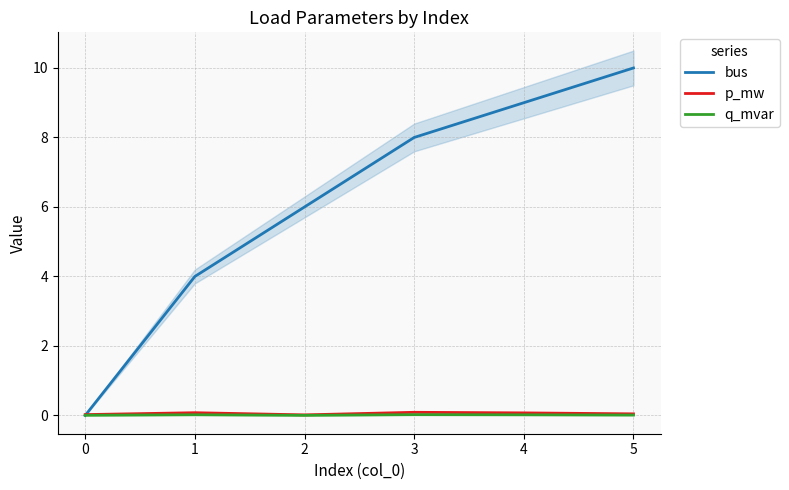

What is the highest value of the bus series?

10.0